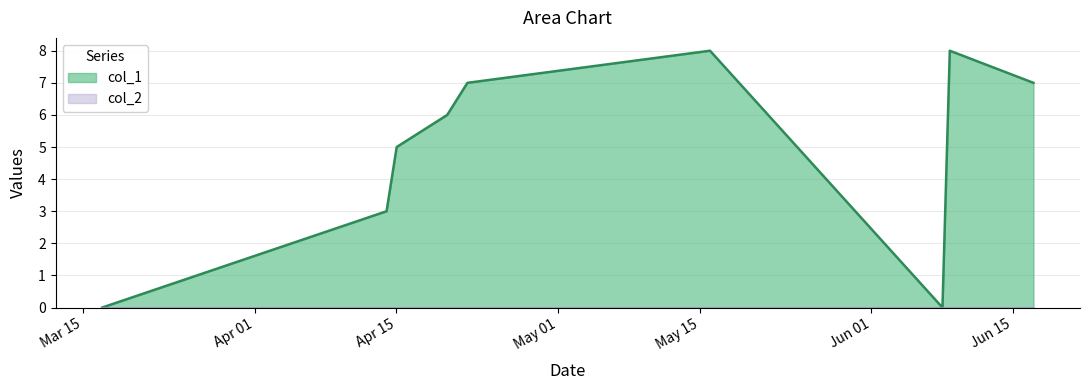

What is the greatest value displayed?

8